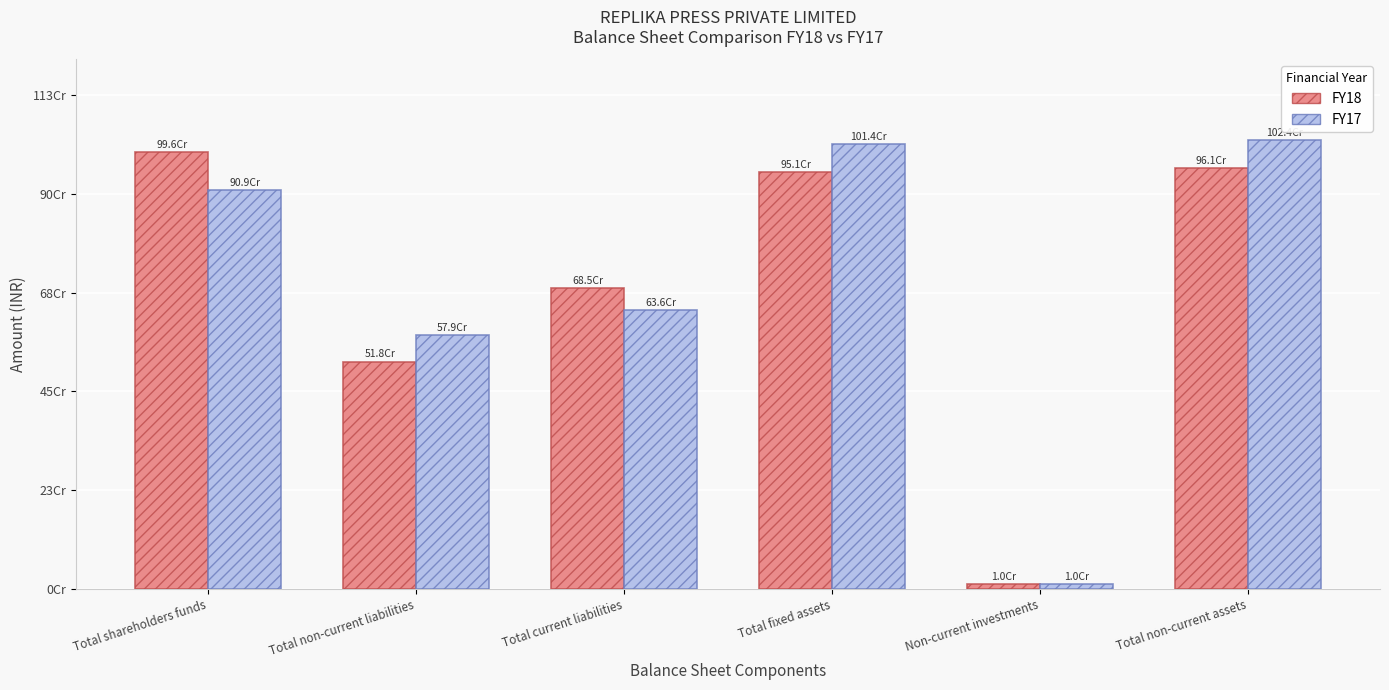

Read the FY18 value at Total non-current assets, to the nearest 100.

960957400